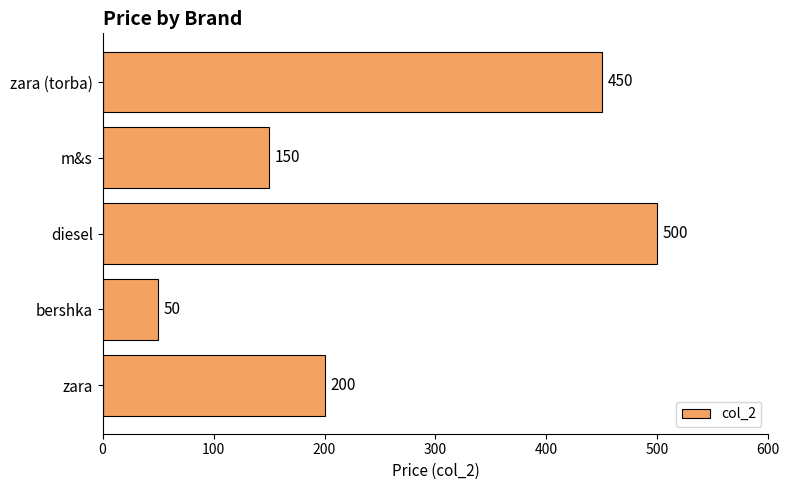

Count the number of data series in this chart.

1